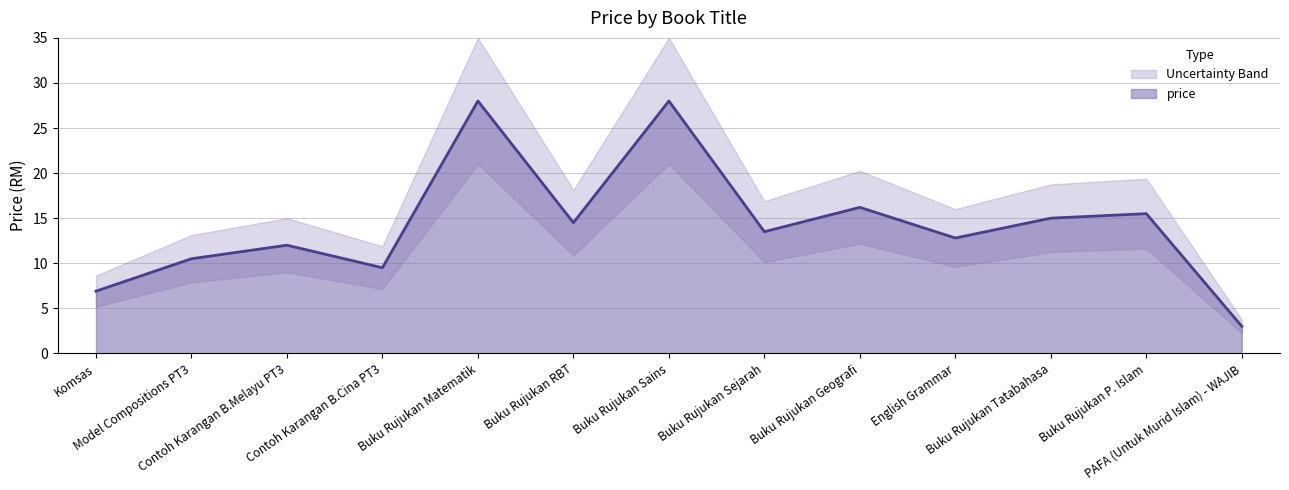

What position from the left is Buku Rujukan RBT?

6